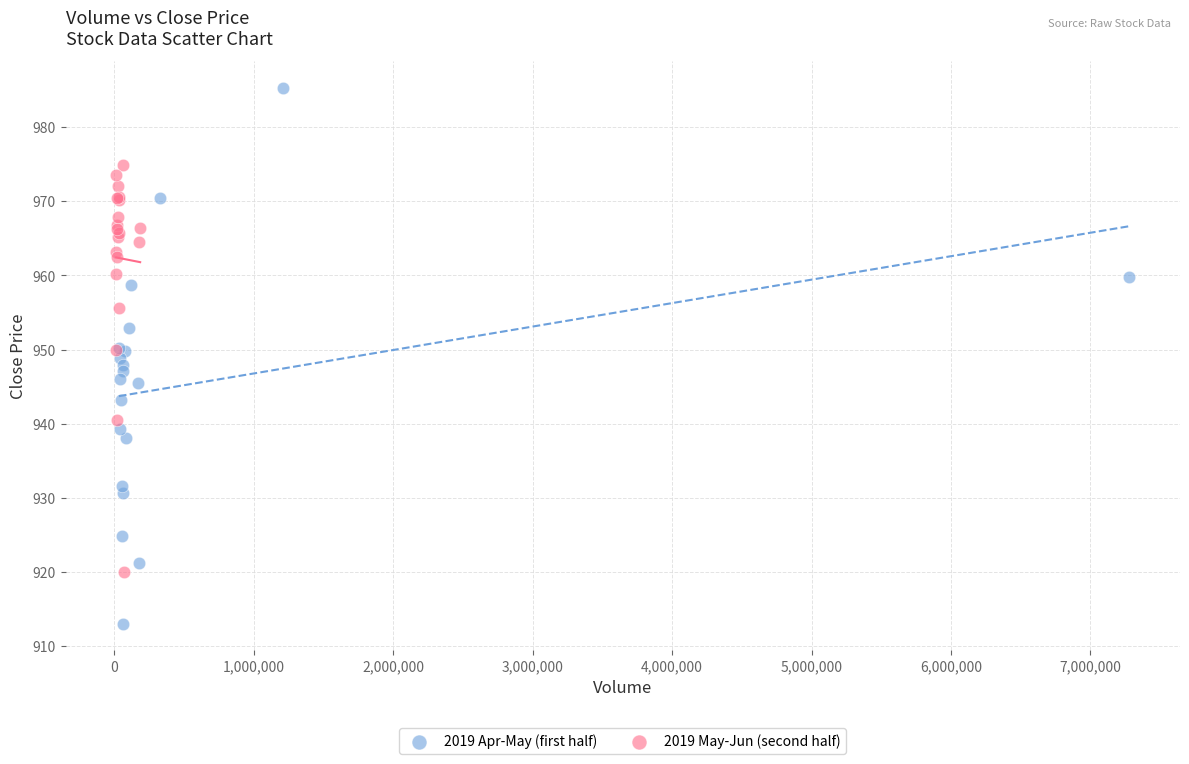

Which series reaches the minimum Y coordinate?

2019 Apr-May (first half)